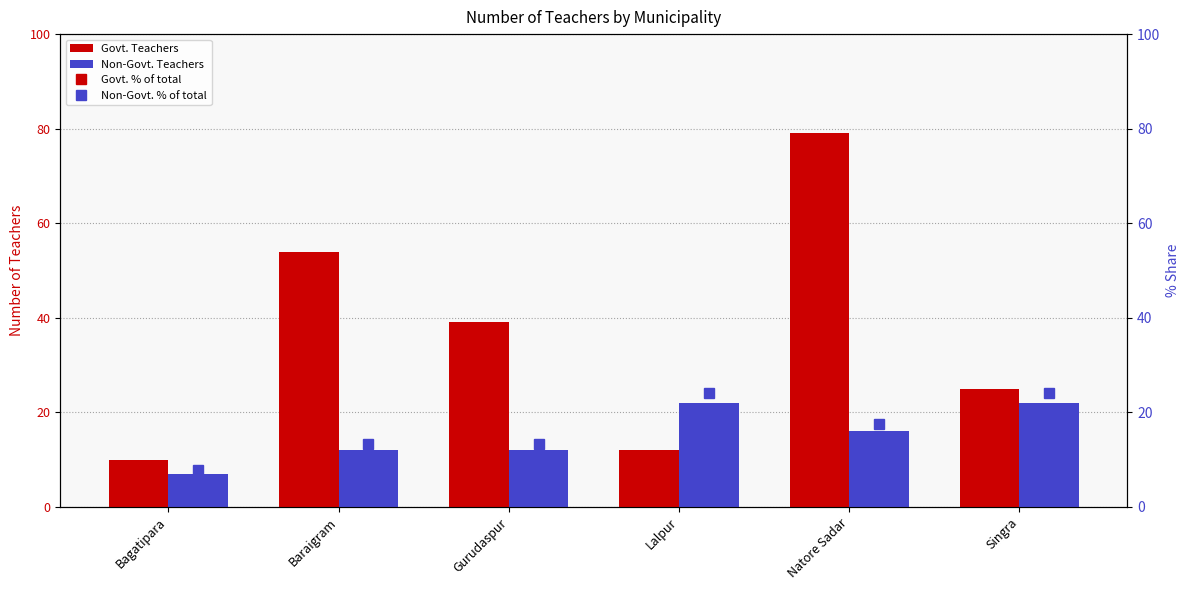

Where is Govt. Teachers nearest to the value 44?

Gurudaspur